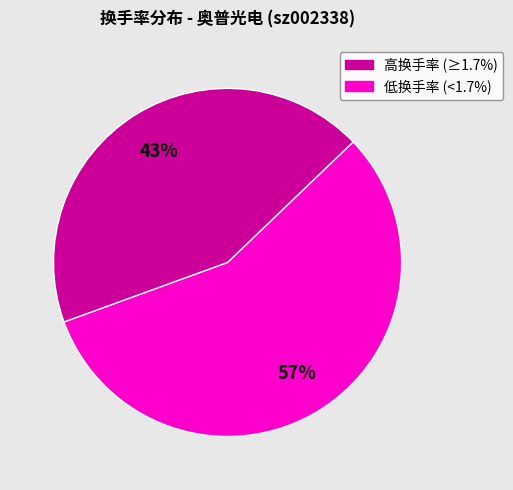

To the nearest percent, what is the average slice percentage?

50%